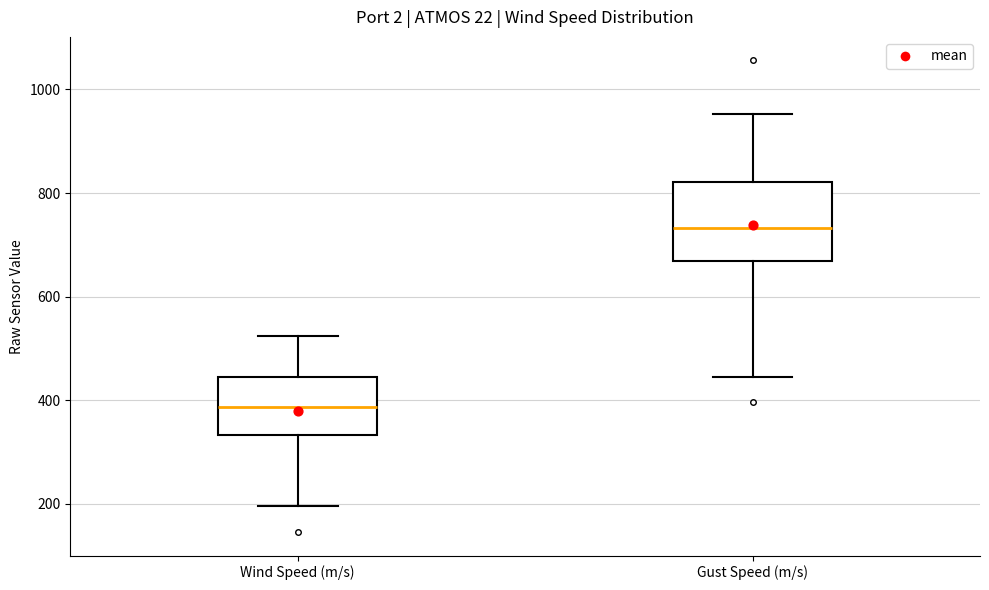

Reading left to right, read every box against the y-axis: the position of its median line, the range the box covers, and the ends of its whiskers. The values are not printed on the chart, so give them approximately, as read against the axis.

Wind Speed (m/s): median 380, box 340 to 440, whiskers 200 to 520
Gust Speed (m/s): median 740, box 660 to 820, whiskers 440 to 960